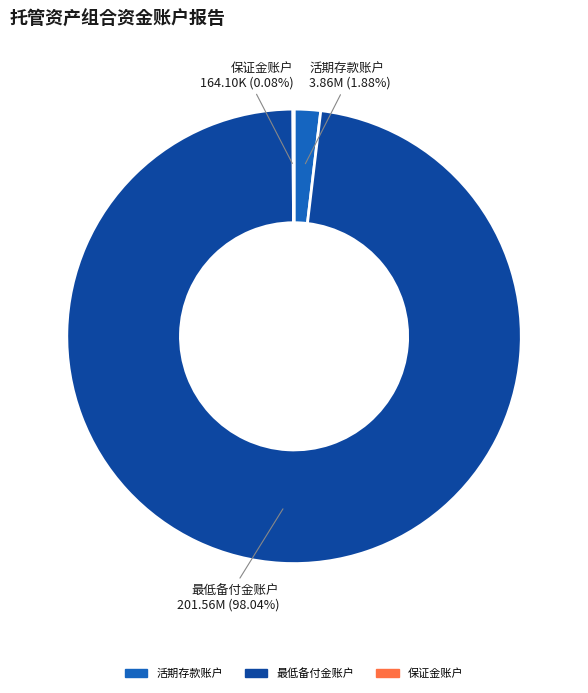

To the nearest percent, what is the average slice percentage?

33%